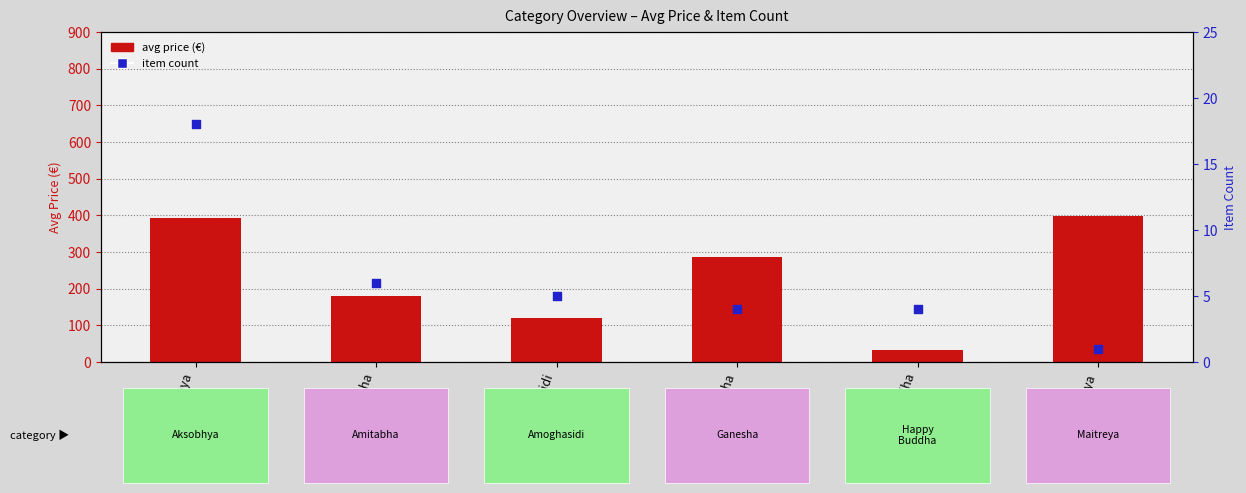

What is the total value across all series at Aksobhya?

409.6